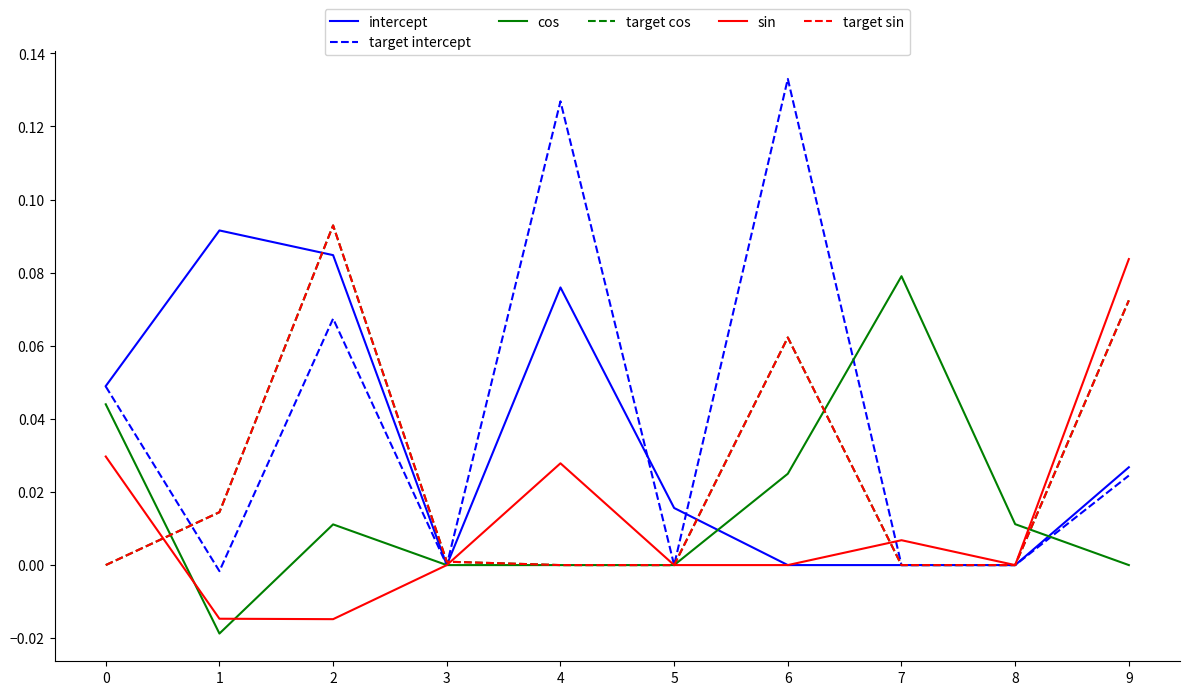

Does the chart have visible grid lines?

No